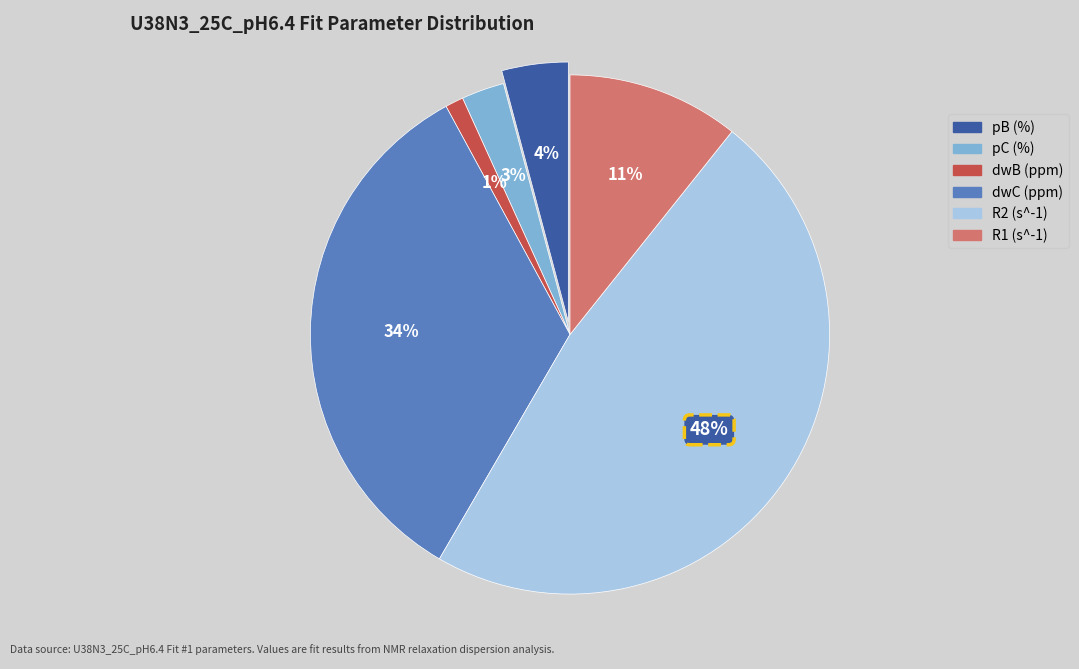

Is there a majority slice in this chart?

No